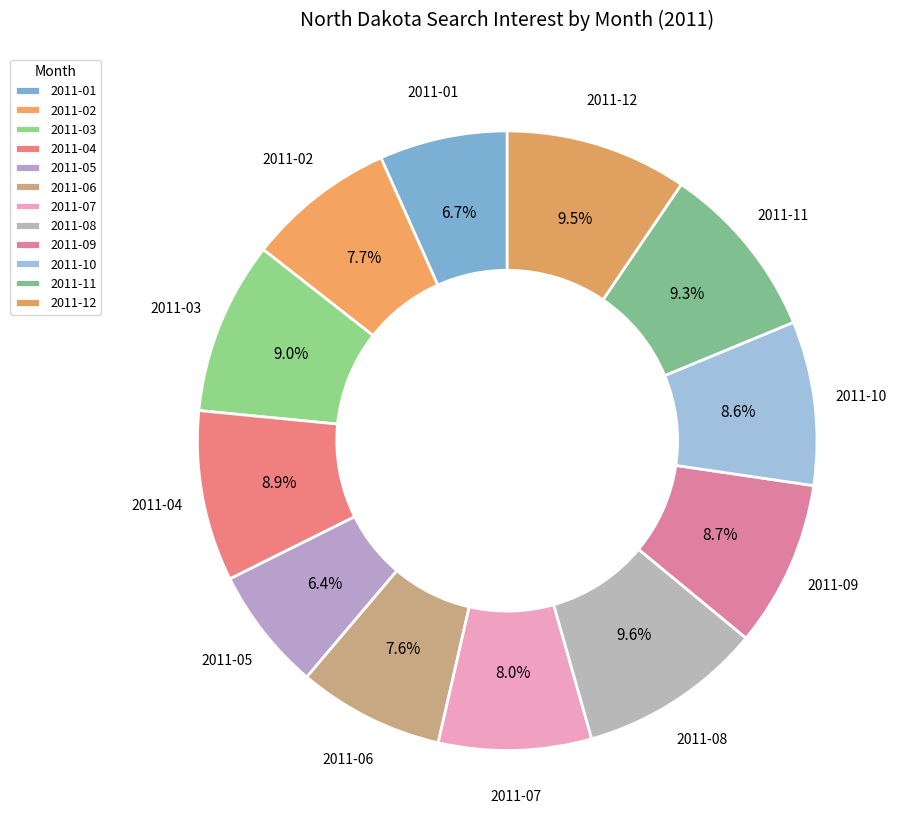

Does any single category account for the majority?

No